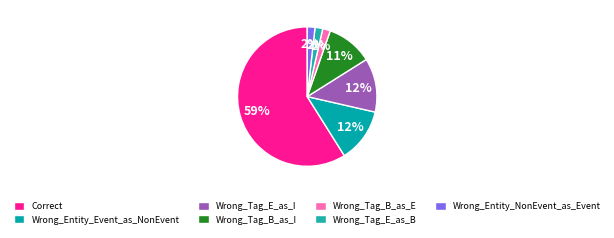

To the nearest percent, what is the difference between the largest and smallest slice percentages?

57%